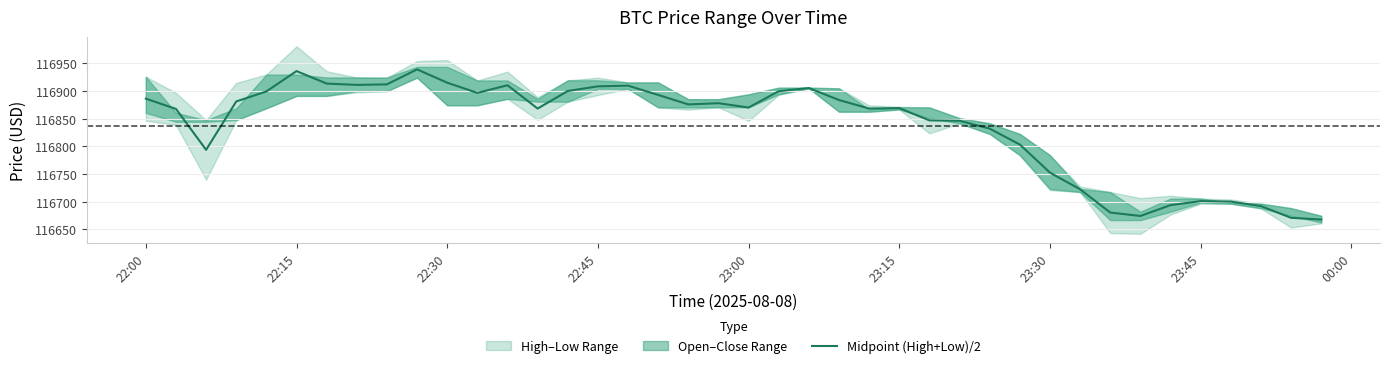

How many interior local valleys (lower than both neighbors) does the data have?

8